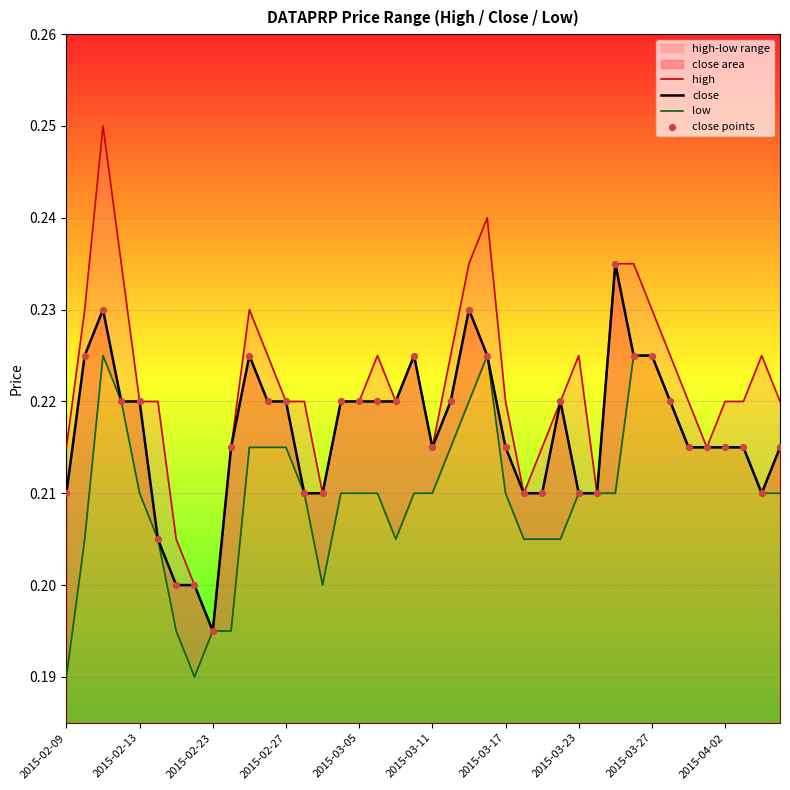

Which series has the largest total across all categories?

high